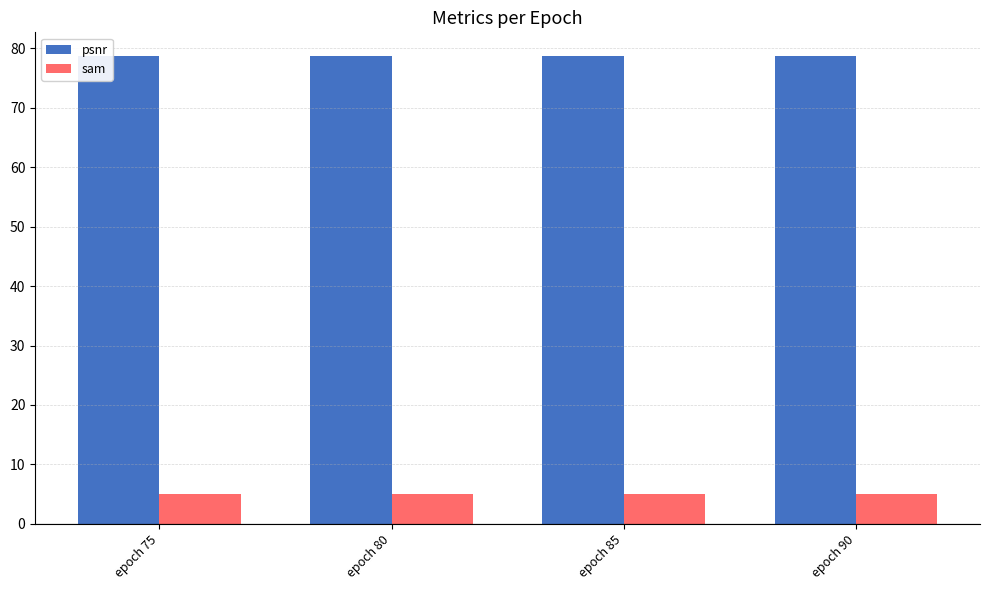

The value of sam at epoch 75 is 2.0. True or false?

False